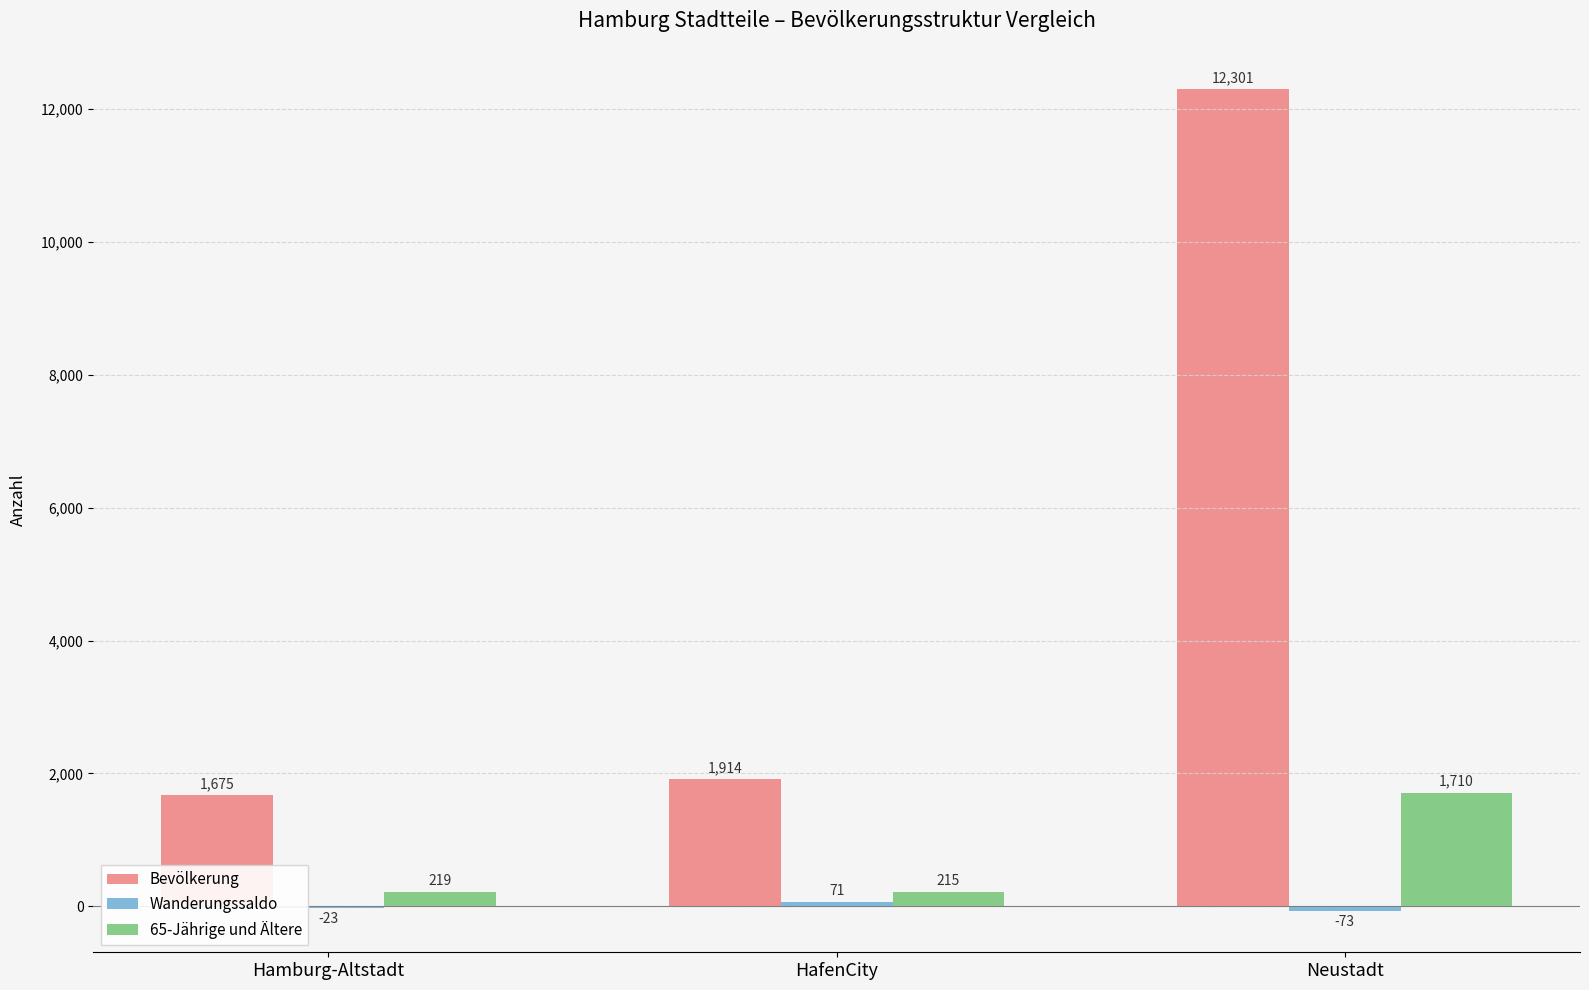

Is the value of 65-Jährige und Ältere at Neustadt greater than the value of Bevölkerung at Neustadt?

No